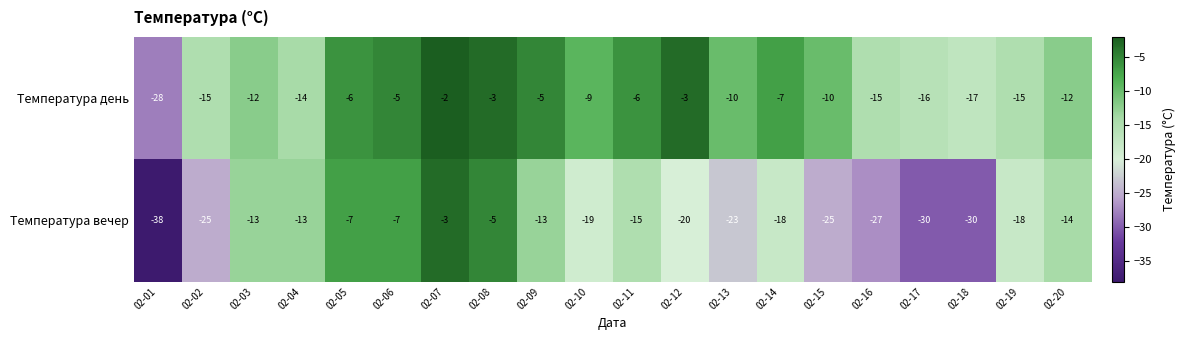

Which series has the widest spread of values?

Температура вечер